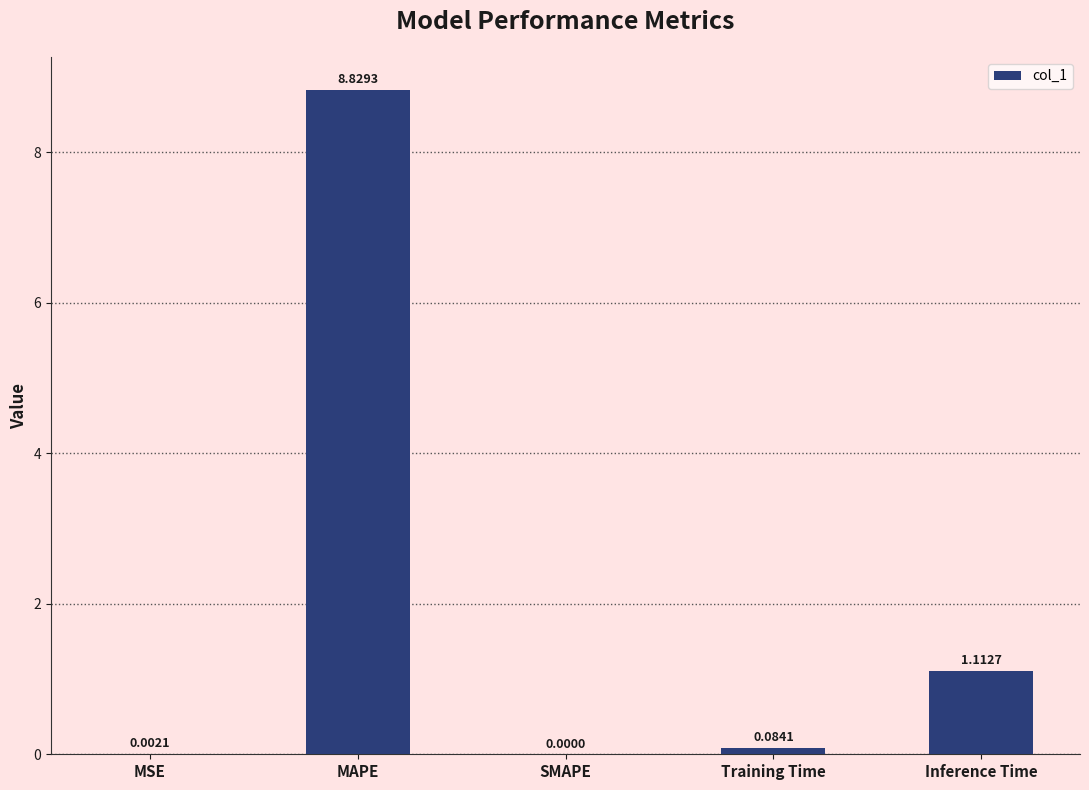

Between MSE and Training Time, which is larger?

Training Time